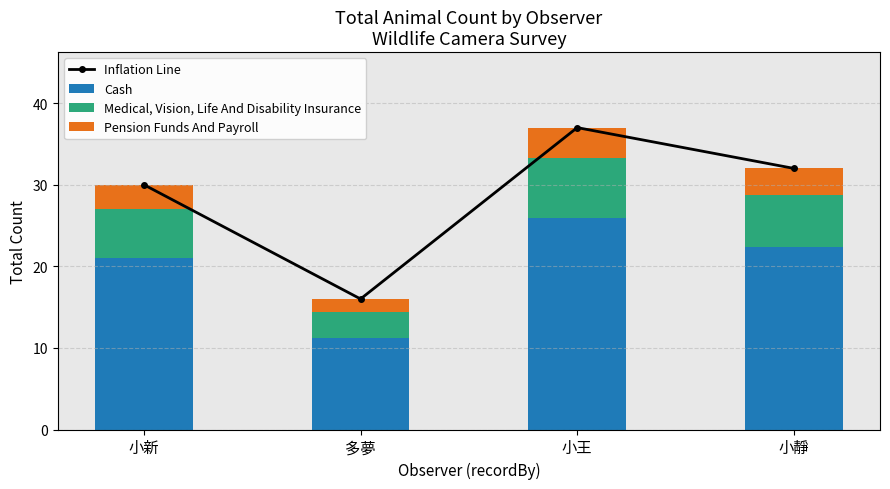

At which category is the sum across all series the highest?

小王